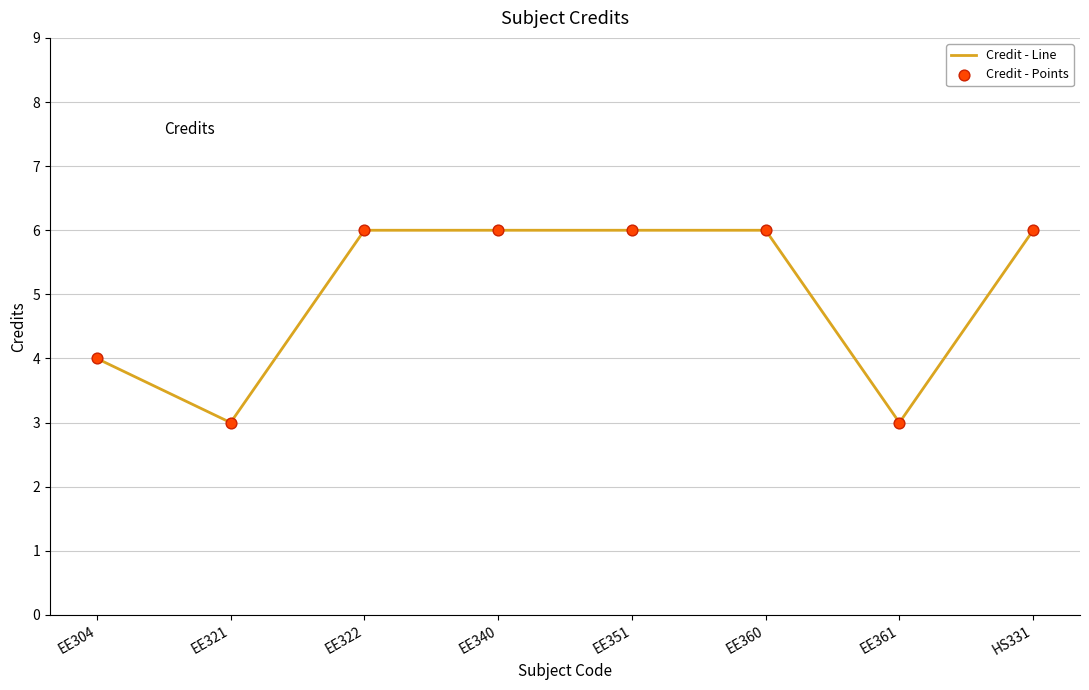

Approximately how many times larger is the value at EE340 compared to EE321?

2.0